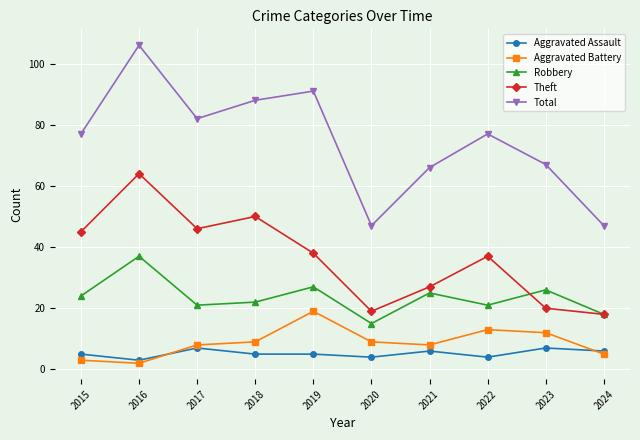

What is the sum of all Aggravated Battery values?

88